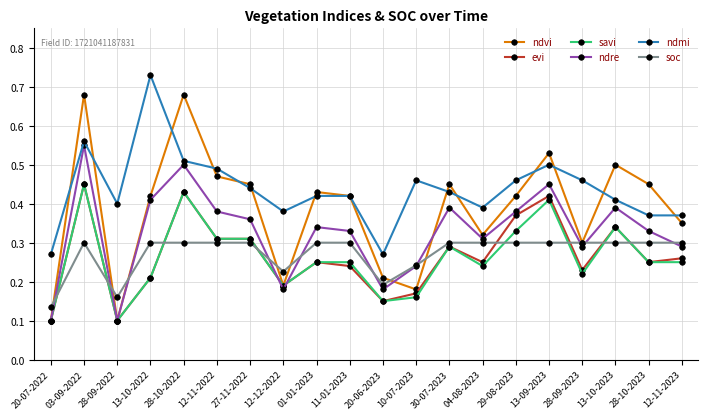

The value of savi at 04-08-2023 is 0.1. True or false?

False